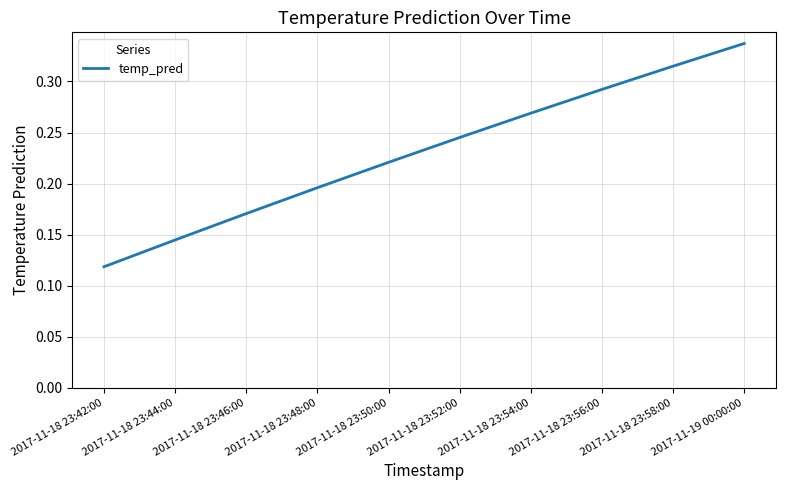

Between 2017-11-18 23:46:00 and 2017-11-18 23:50:00, which is larger?

2017-11-18 23:50:00